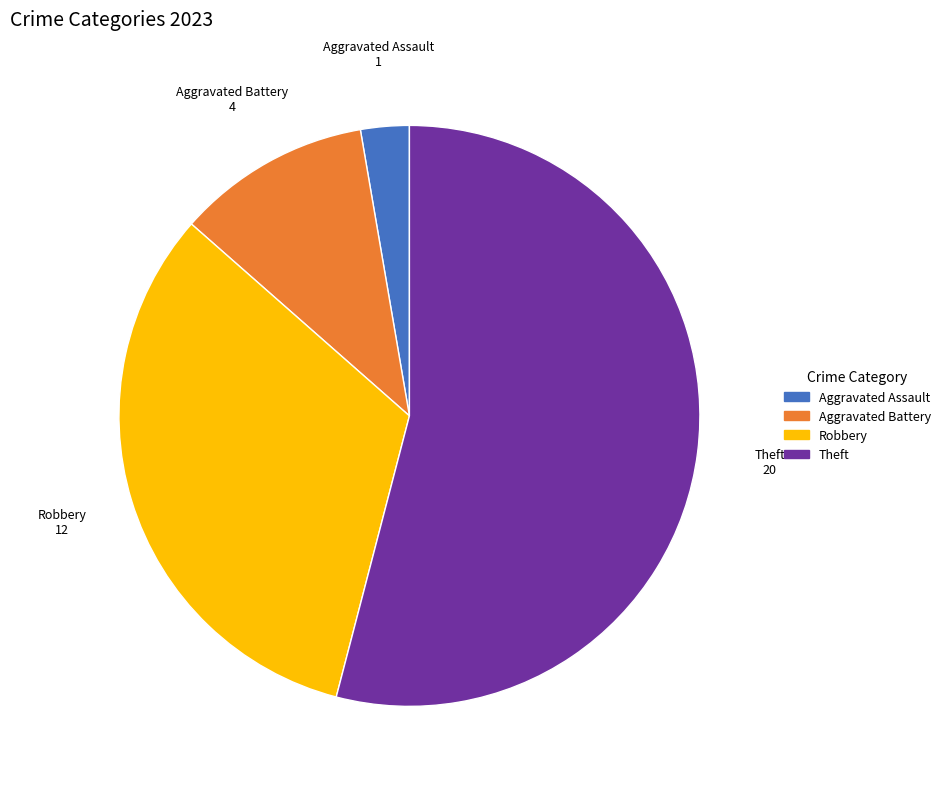

Between Robbery and Aggravated Battery, which is larger?

Robbery